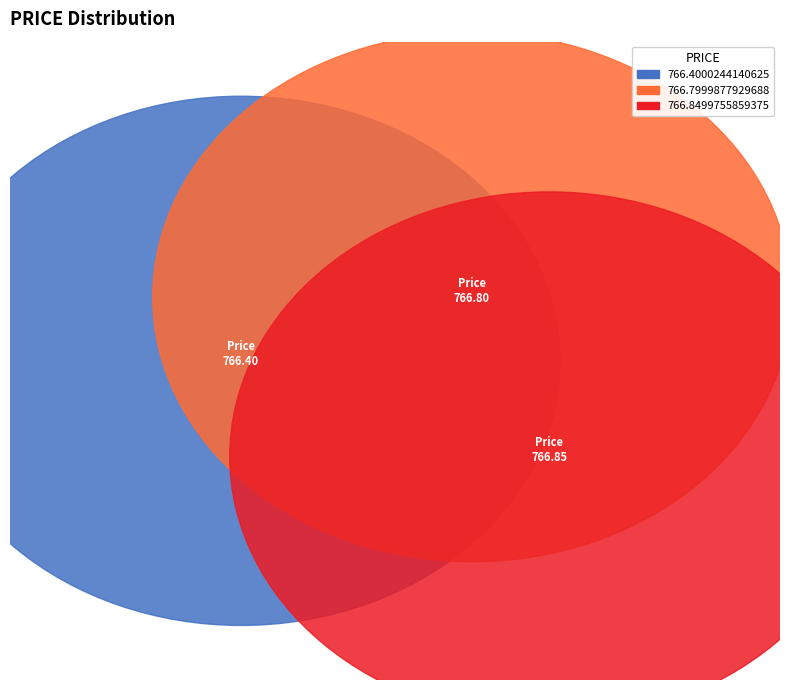

How many slices are in this pie chart?

3